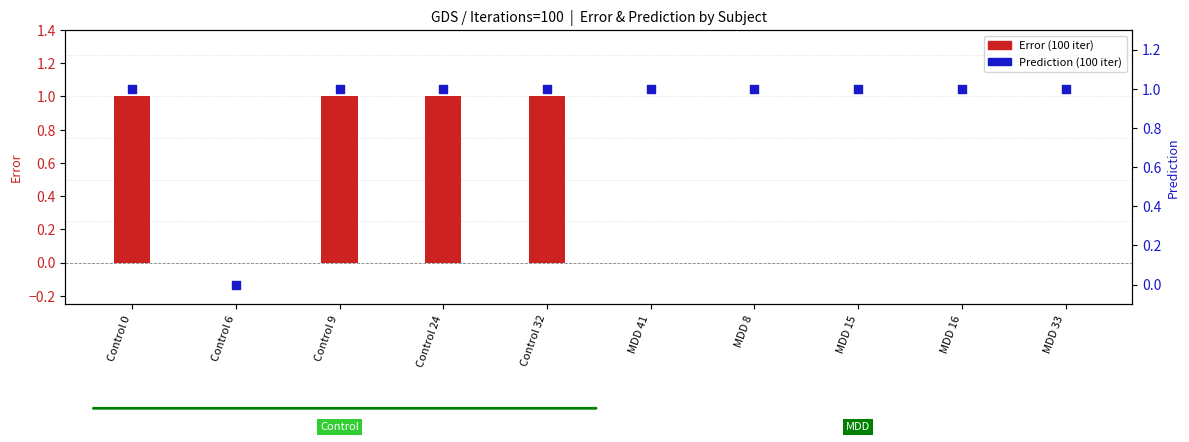

Which series has the largest total across all categories?

Prediction (100 iter)